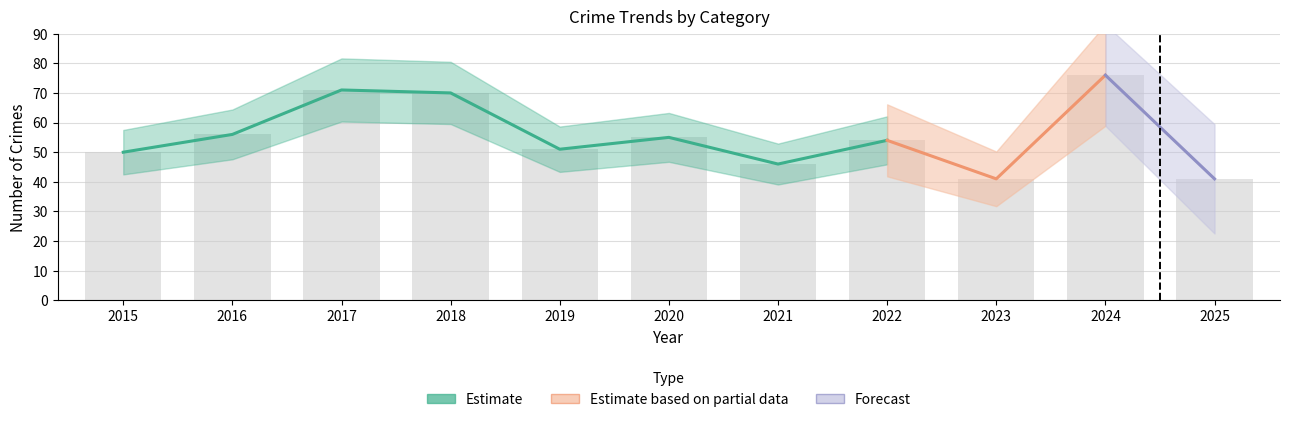

The value of Aggravated Assault at 2025 is 13. True or false?

False